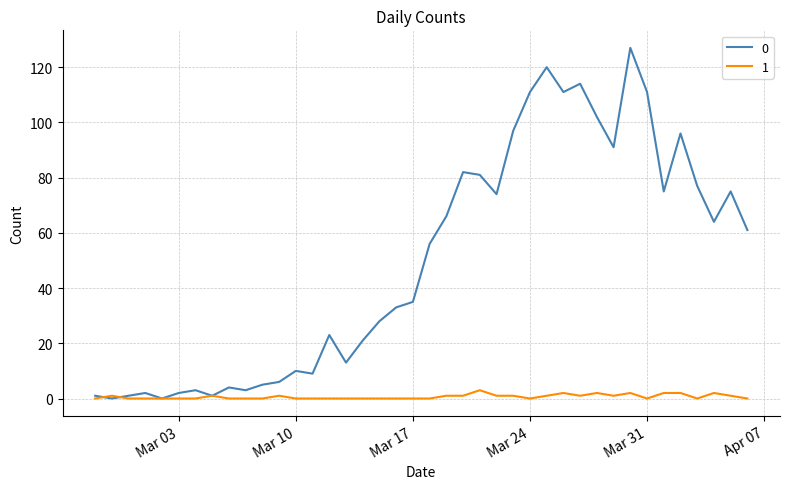

List the series in order of their overall mean, highest first.

0, 1